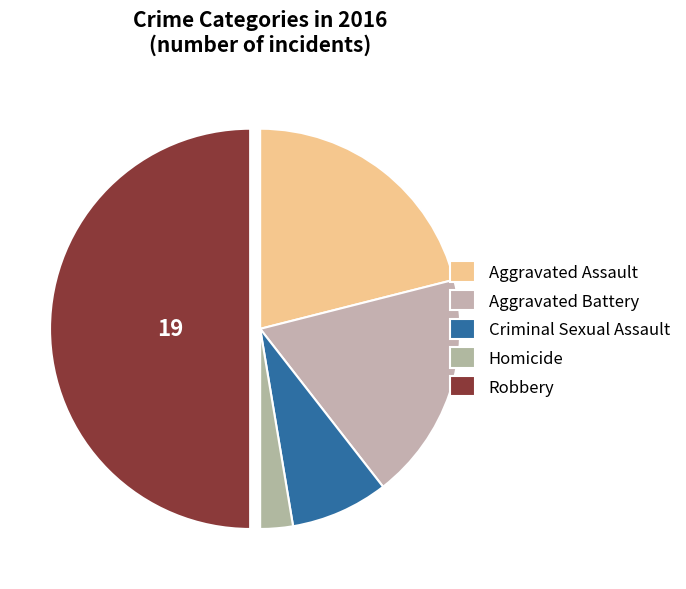

Combined, what portion of the pie is Homicide and Aggravated Battery?

21.1%